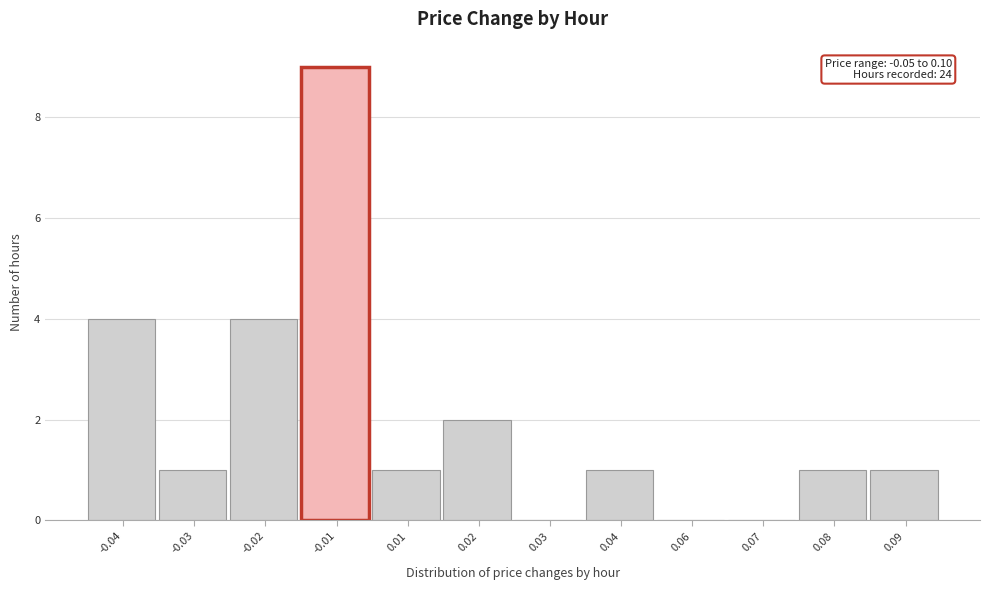

Reading left to right, list all the values displayed in this chart.

-0.04=4	-0.03=1	-0.02=4	-0.01=9	0.01=1	0.02=2	0.03=0	0.04=1	0.06=0	0.07=0	0.08=1	0.09=1